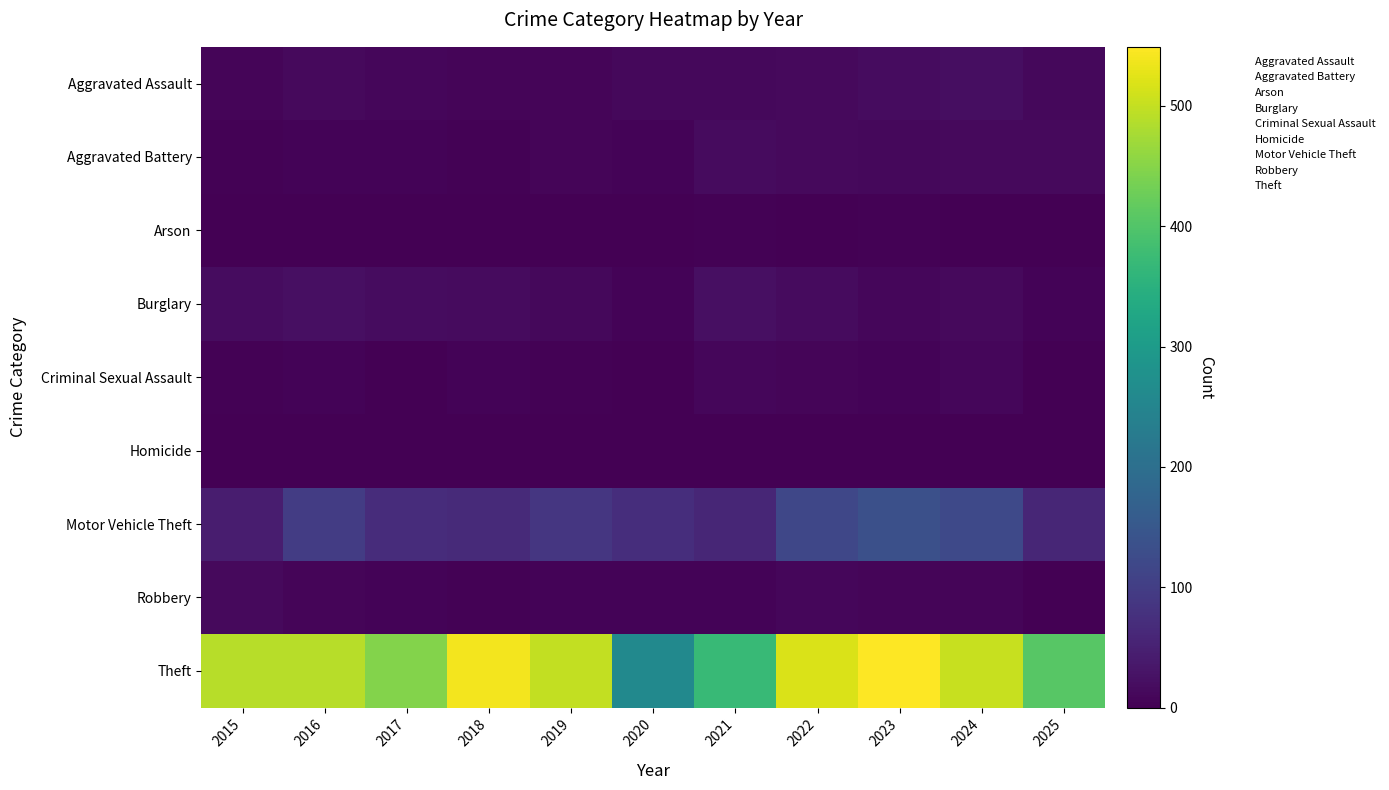

What is the total value across all series at 2016?

641